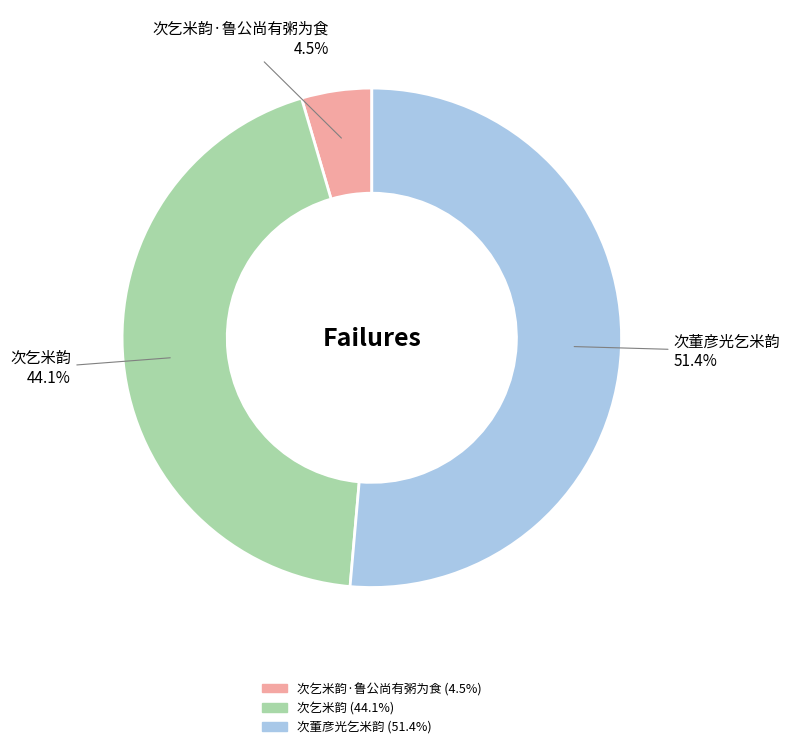

Count the number of slices in the pie.

3